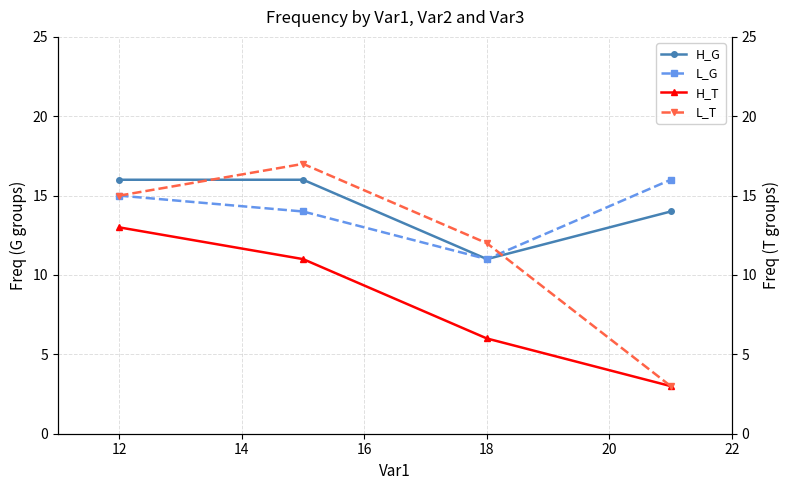

True or false: L_T and L_G intersect in this chart.

True